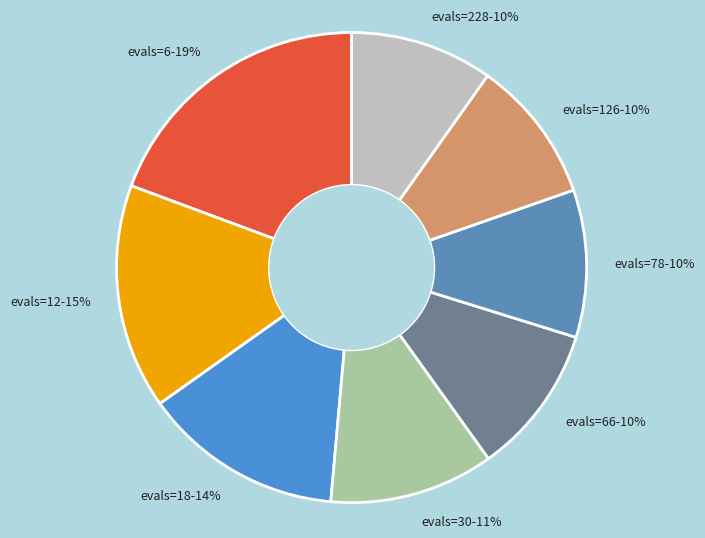

Is there a majority slice in this chart?

No